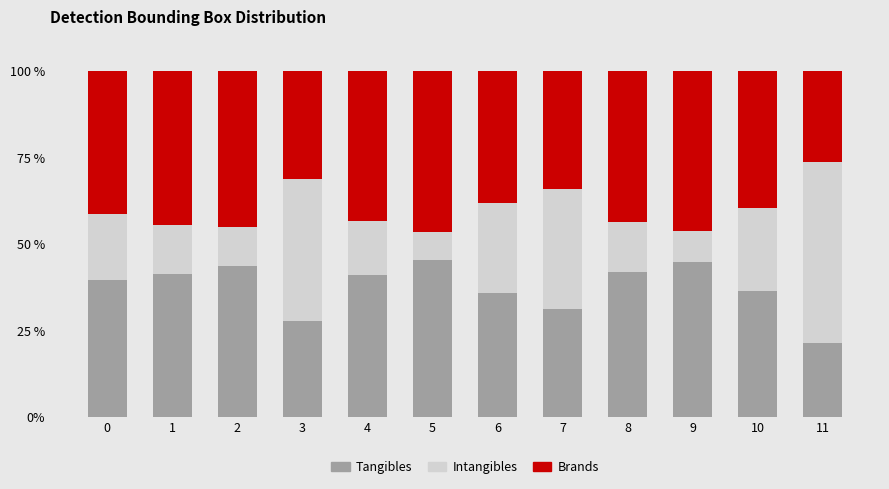

What is the total value across all series at 1?

100.0